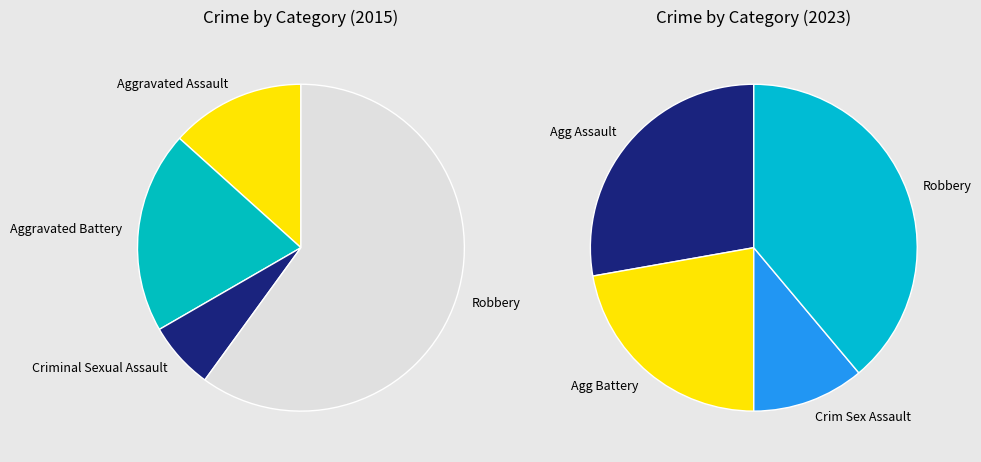

What percentage is the 3 slice, to the nearest percent?

60%